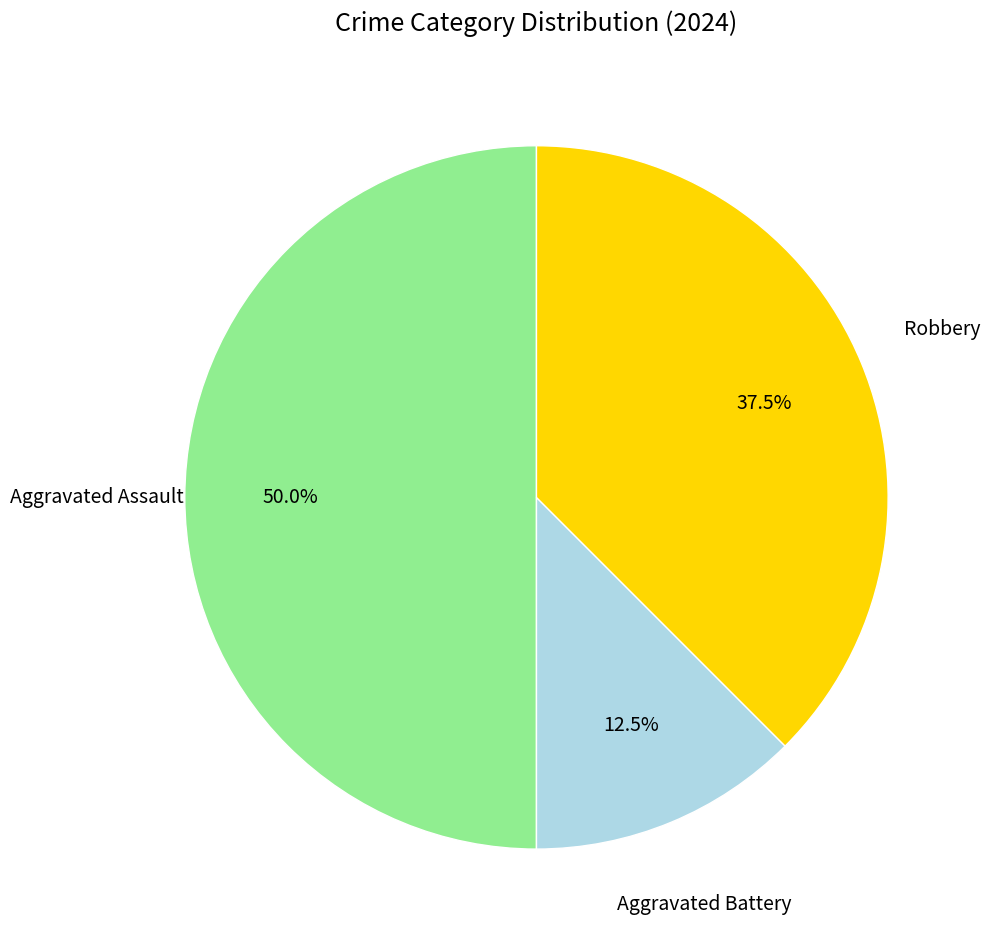

Between Robbery and Aggravated Battery, which is larger?

Robbery